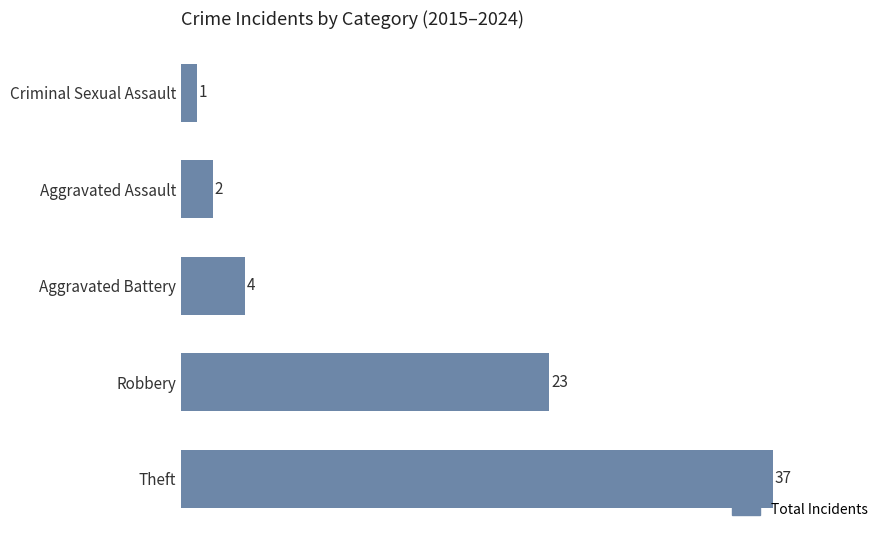

What is the sum of the values at Criminal Sexual Assault and Theft?

38